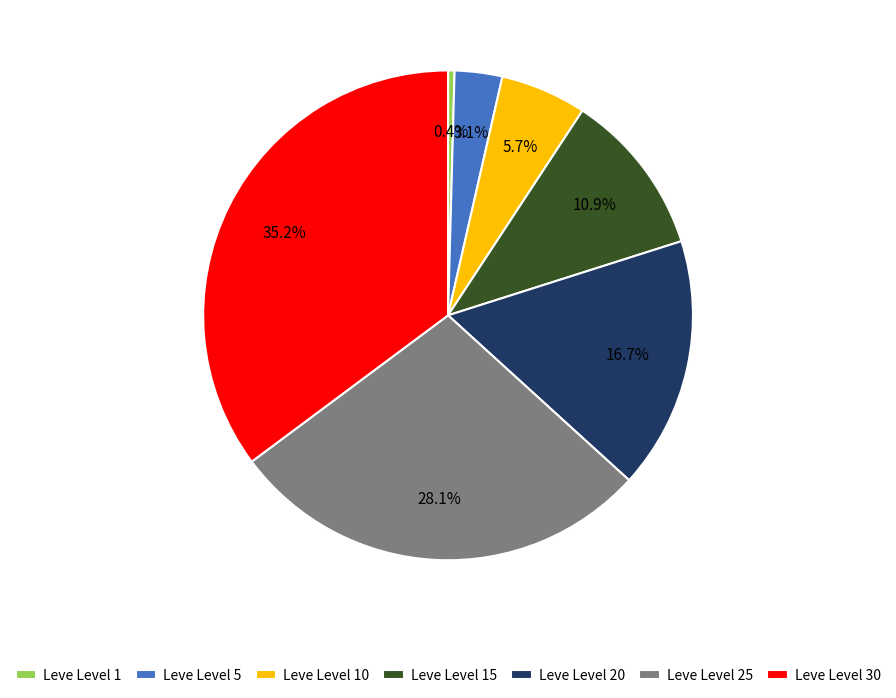

What percentage is the Leve Level 30 slice, to the nearest percent?

35%